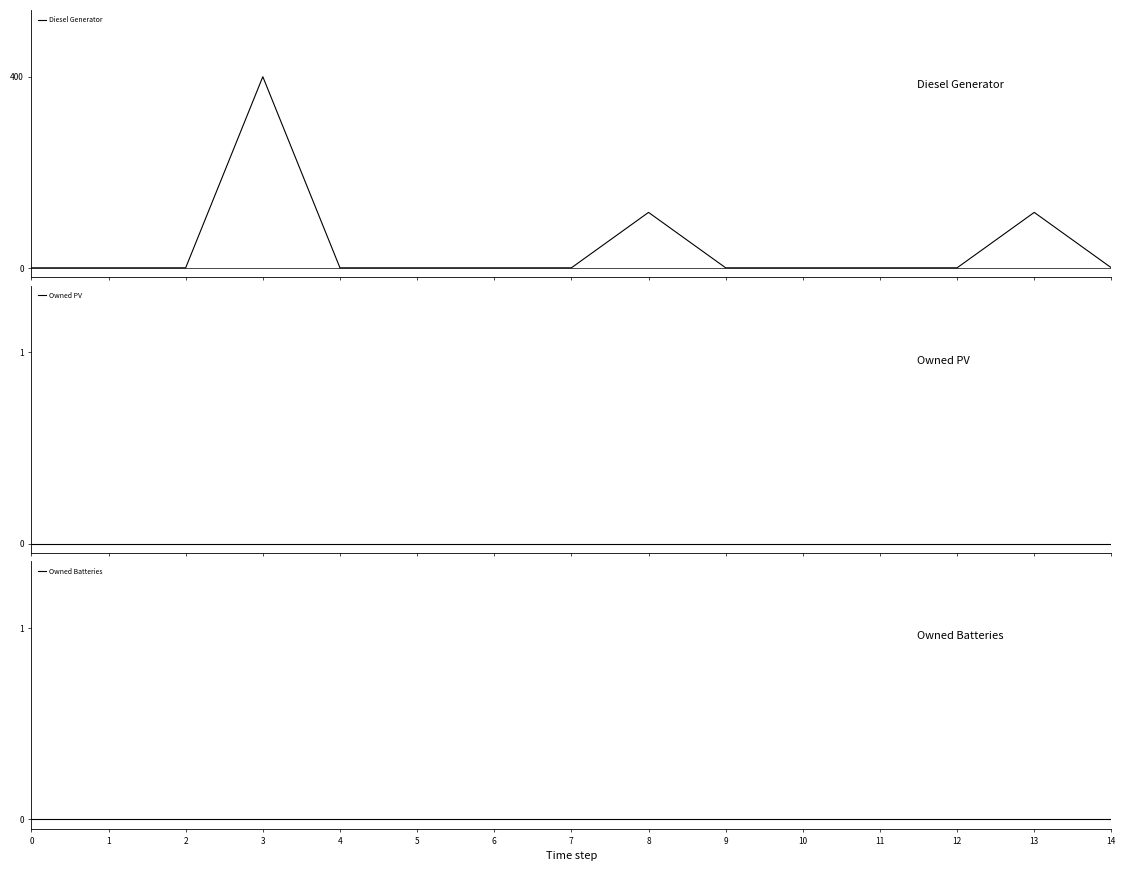

In Diesel Generator, how many points are higher than both neighbors (excluding endpoints)?

3